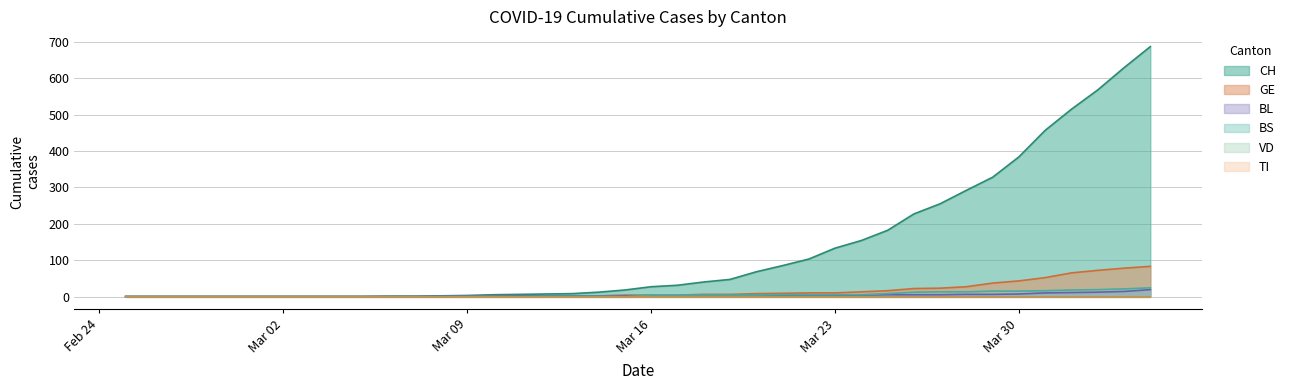

At which label is BL closest to 9?

2020-03-31